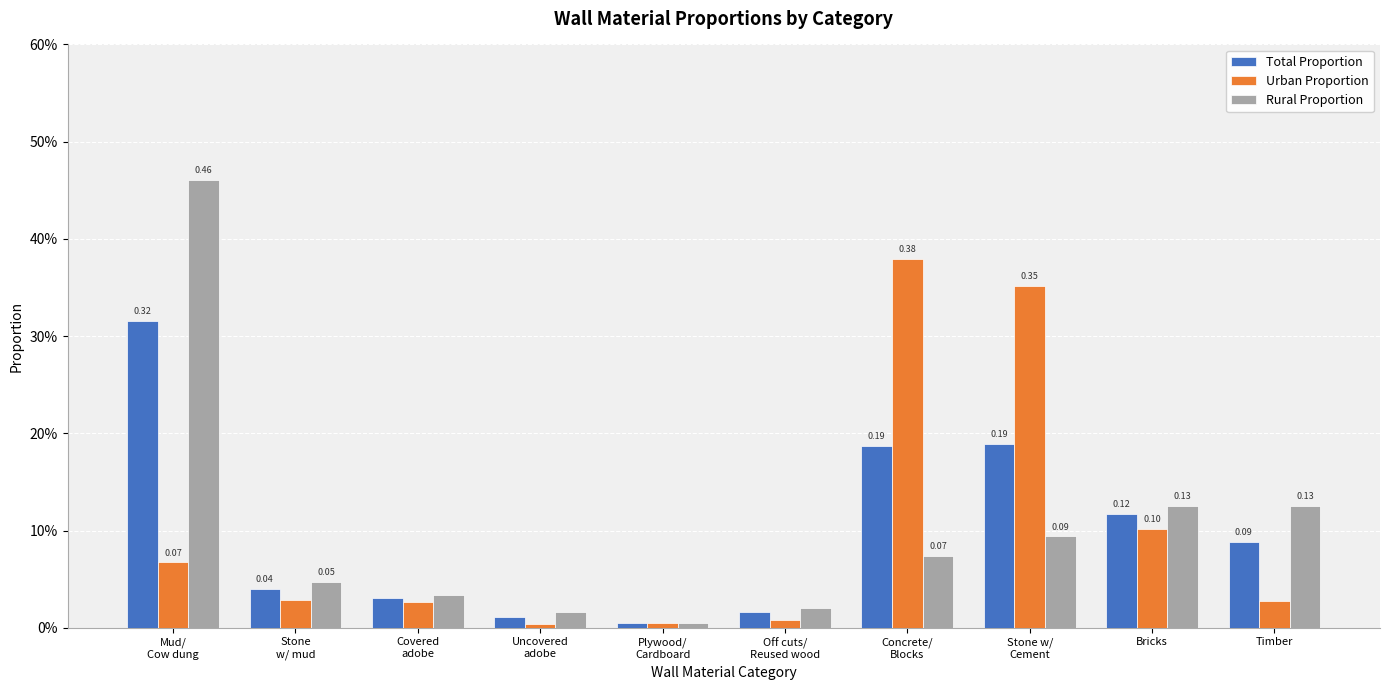

Rank the series by their maximum value, from lowest to highest.

Total Proportion, Urban Proportion, Rural Proportion